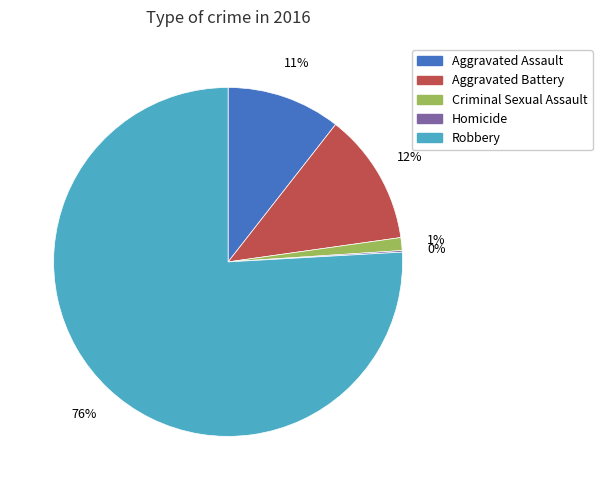

Between Criminal Sexual Assault and Aggravated Assault, which is larger?

Aggravated Assault